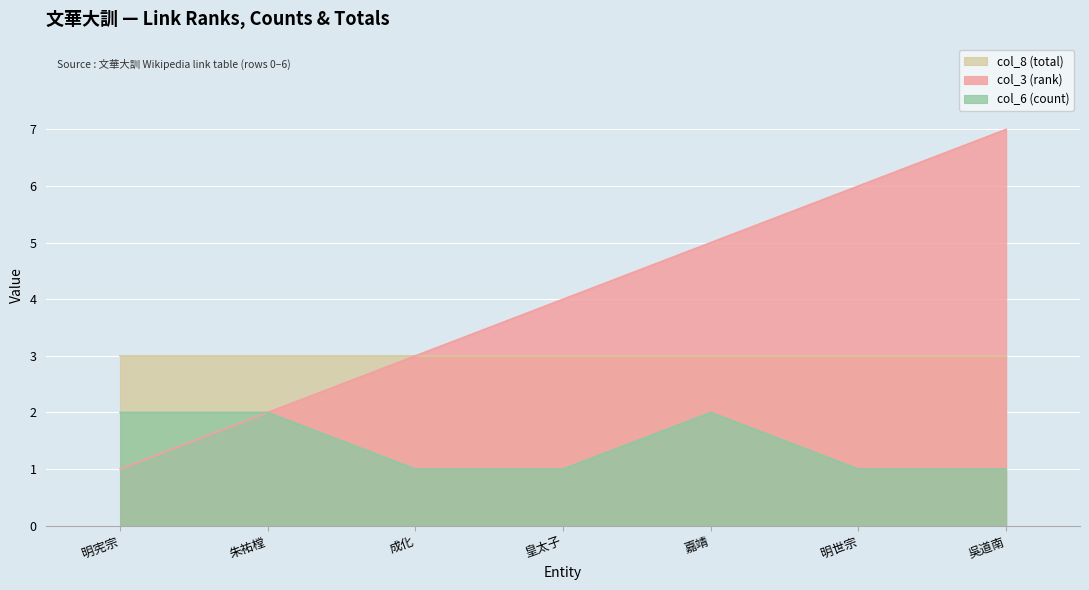

Which has a higher value, 皇太子 or 嘉靖?

嘉靖